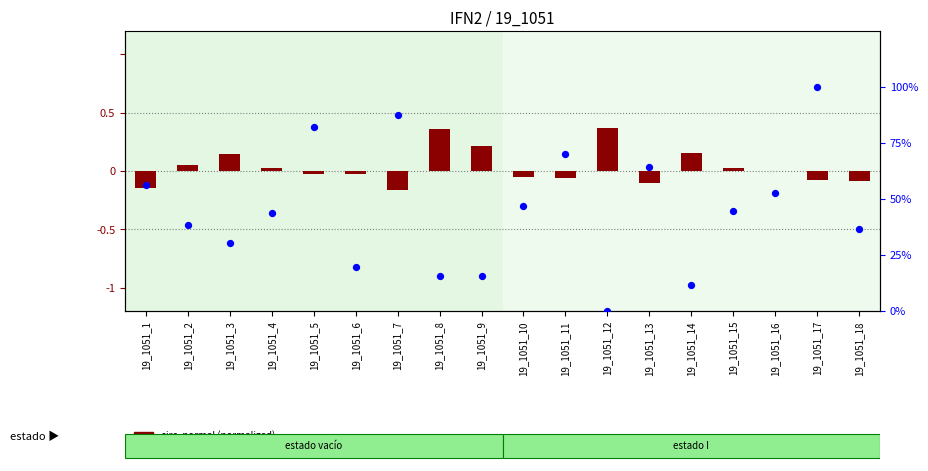

Which has a higher value, 19_1051_11 or 19_1051_10?

19_1051_11